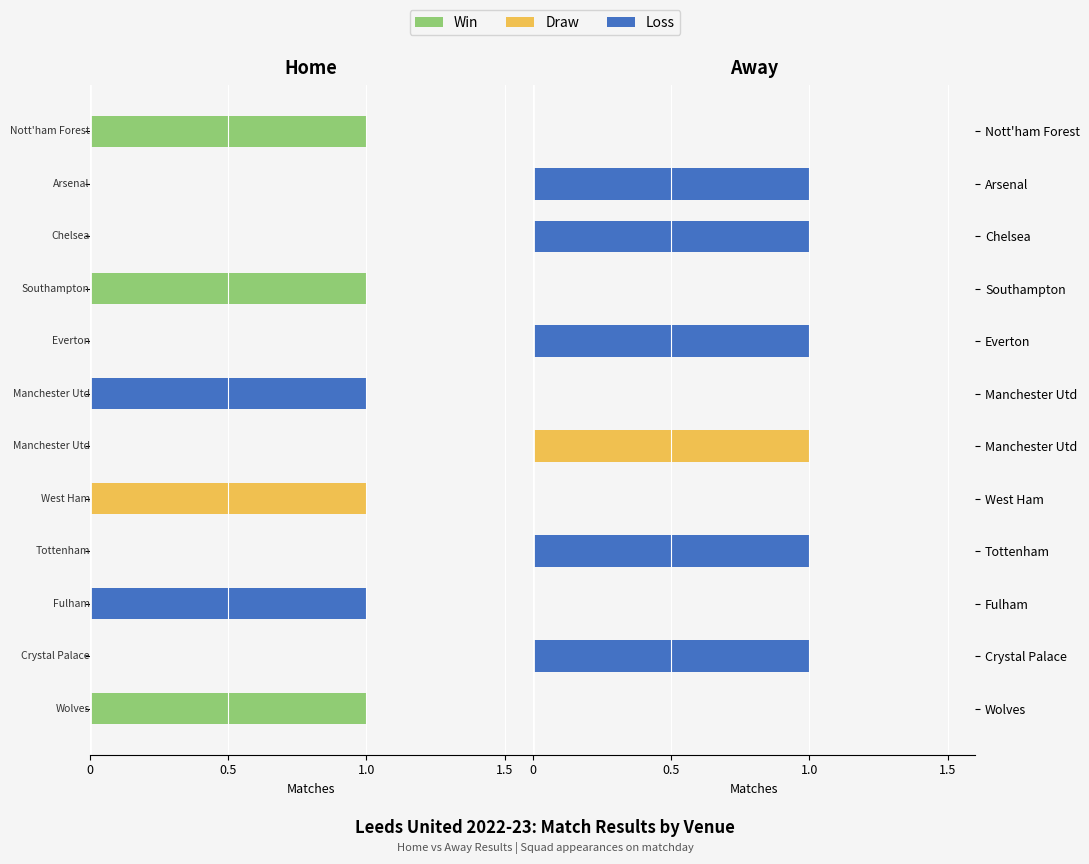

Is the value of Loss at 11 greater than the value of Win at 8?

No